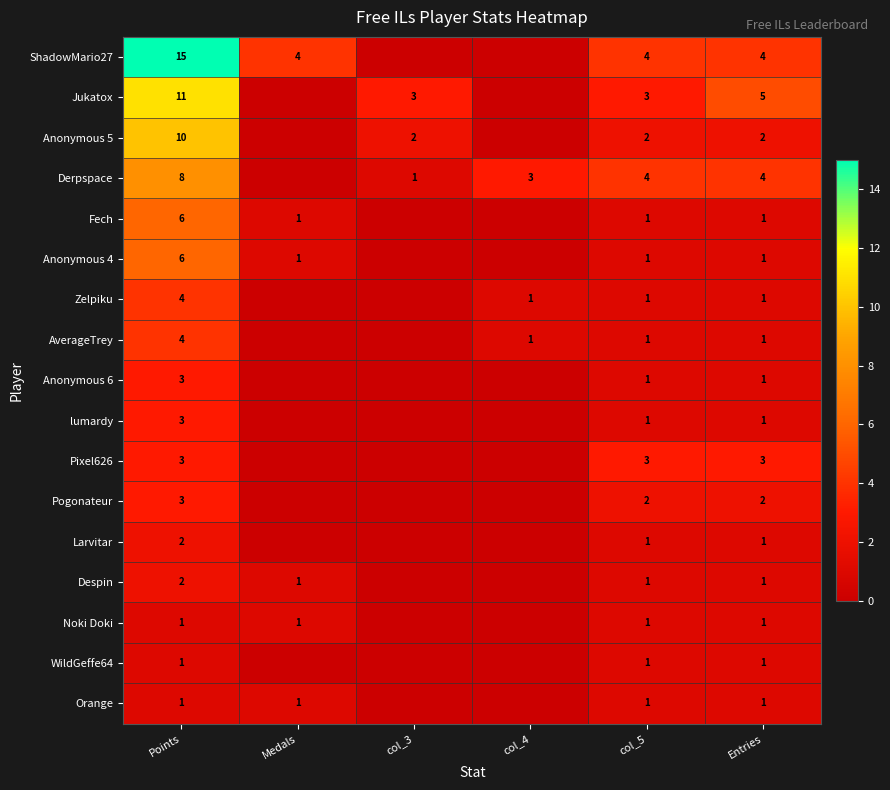

Is it true that ShadowMario27 equals 4 at Entries?

True